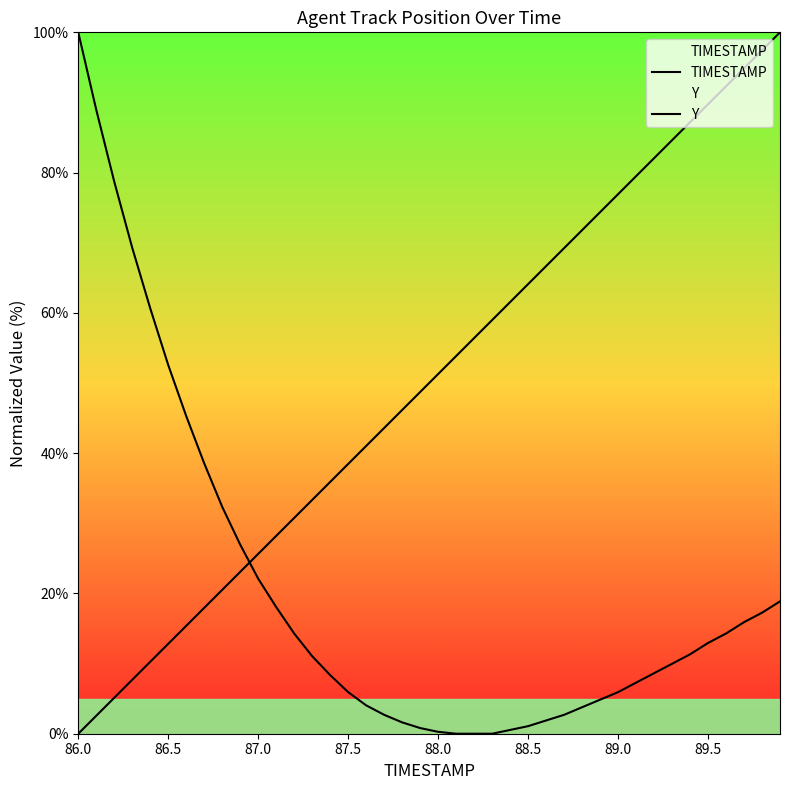

Is this an area chart (filled region under the line)?

No